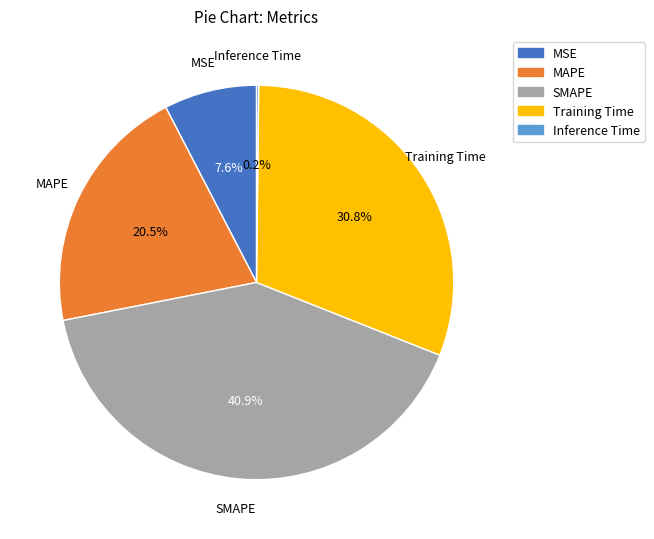

What is the largest slice in the pie chart?

SMAPE